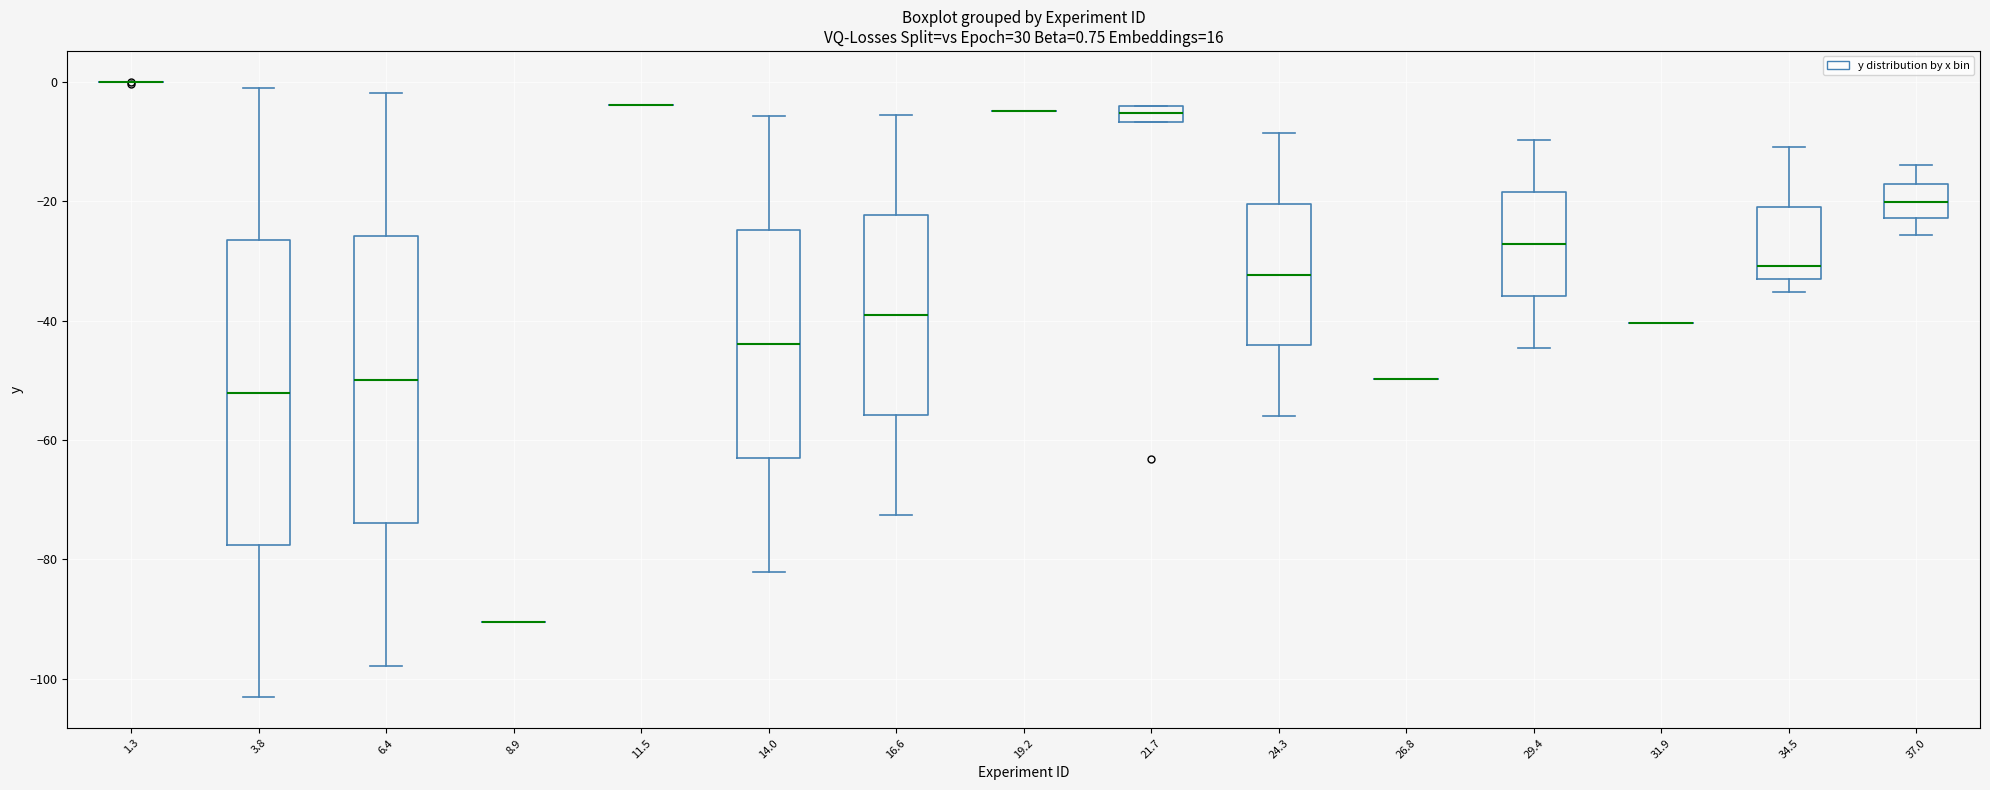

Comparing the boxes themselves (not the whiskers), which one is the tallest?

3.8